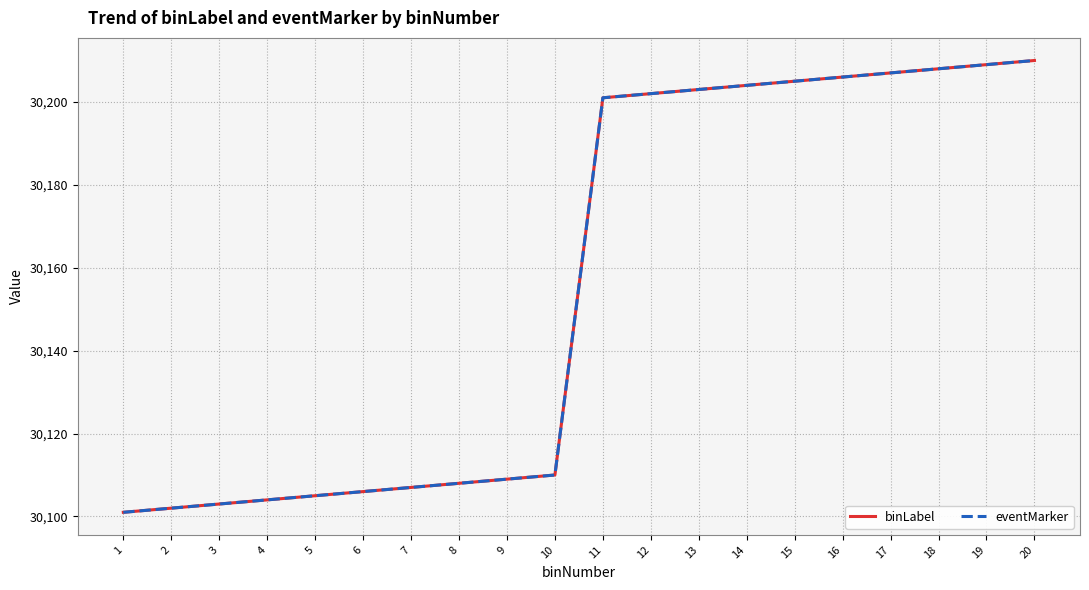

True or false: eventMarker and binLabel cross at least once.

False